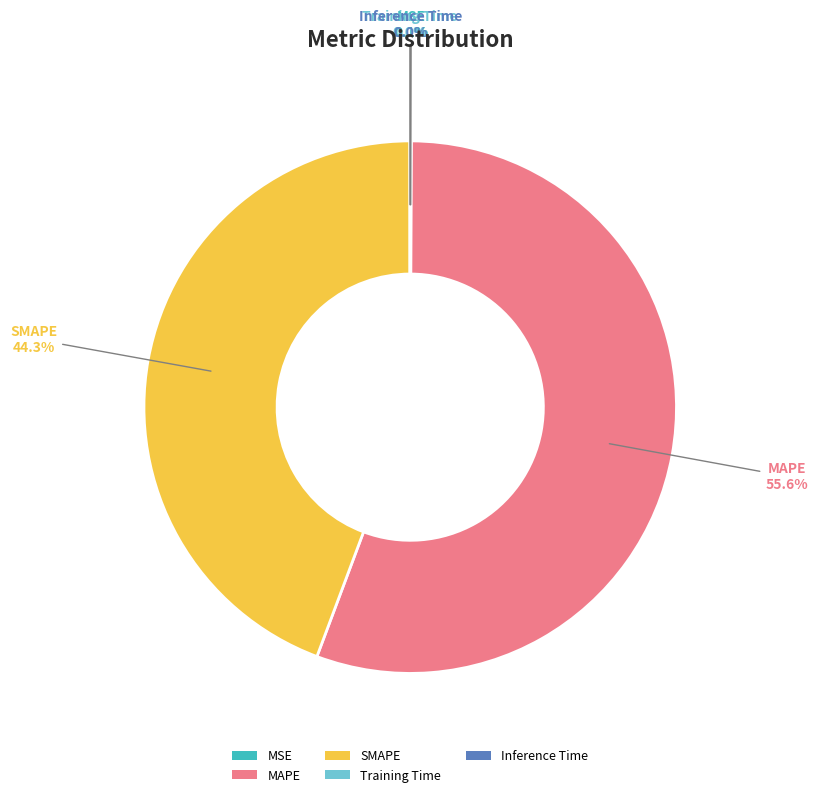

Which slice is the largest?

MAPE